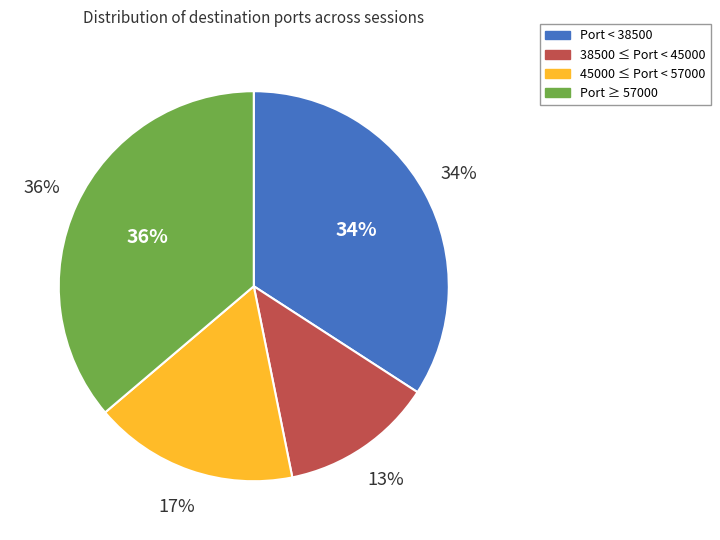

The 20250118161243 slice represents 19% of the pie. True or false?

False